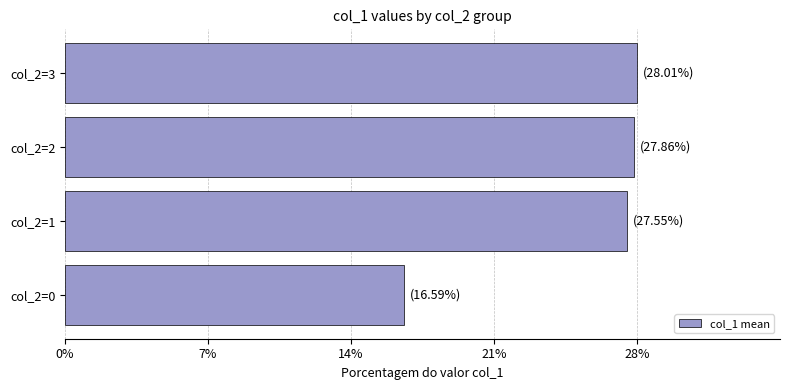

Are the bars horizontal?

Yes